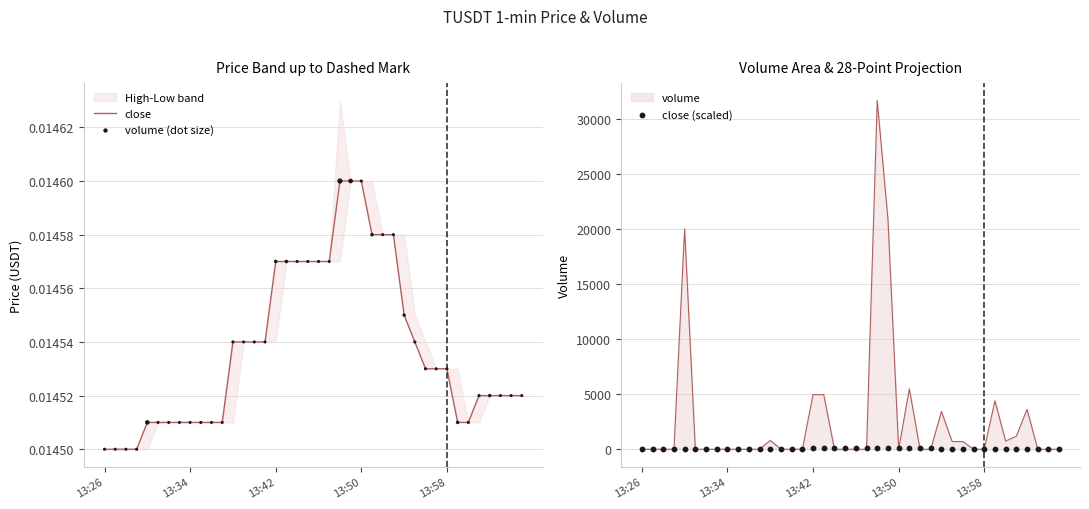

What is the highest value of the volume series?

31660